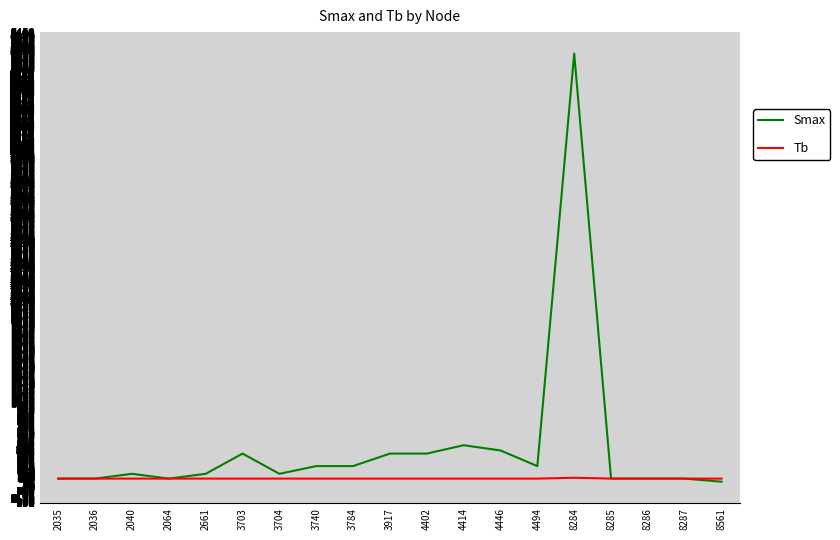

At which label does Smax first exceed 157?

2040